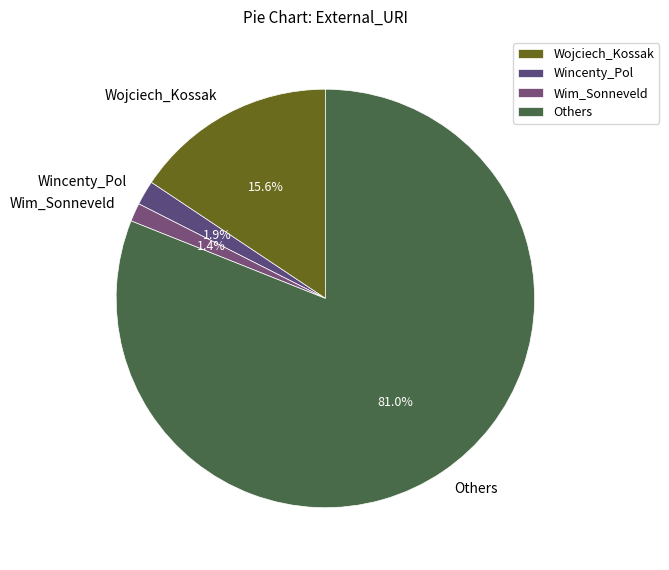

To the nearest percent, what is the average slice percentage?

25%